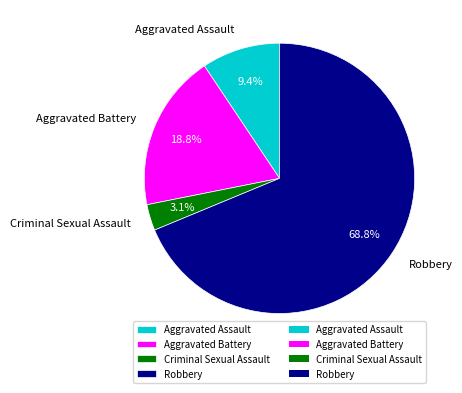

Which category has the smallest portion of the pie?

Criminal Sexual Assault